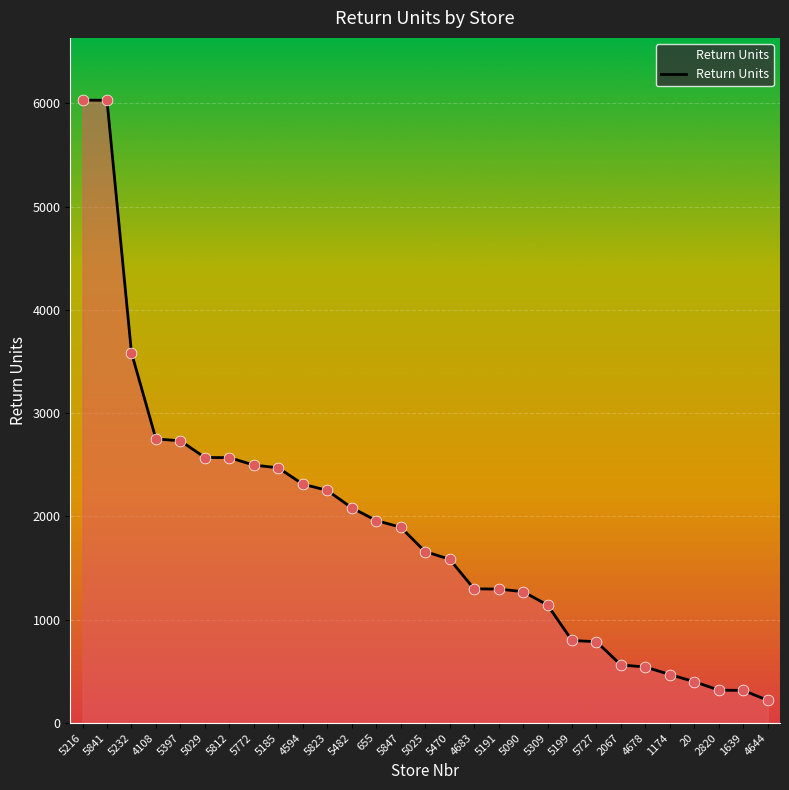

What is the change in value from 5397 to 4683?

-1434